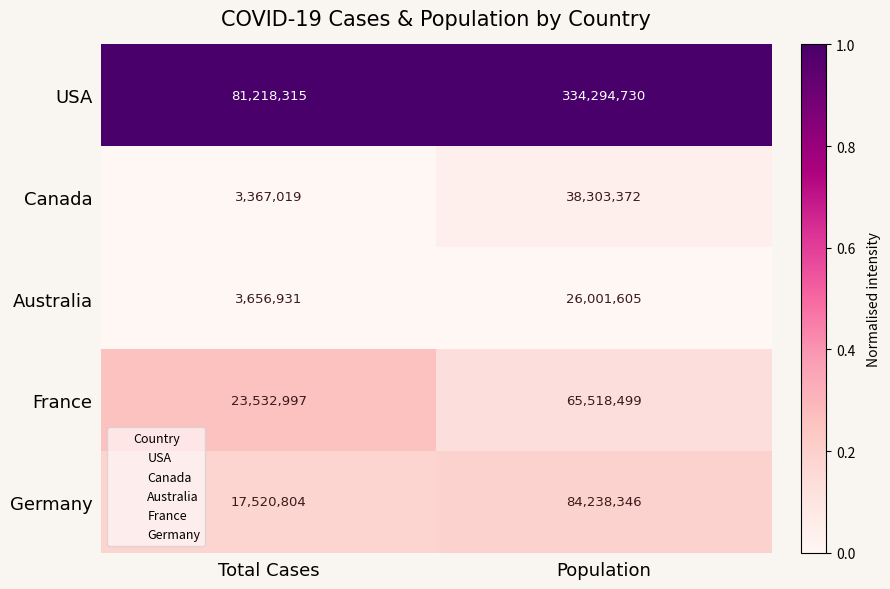

What is the difference between the highest and lowest values at Population?

308293125